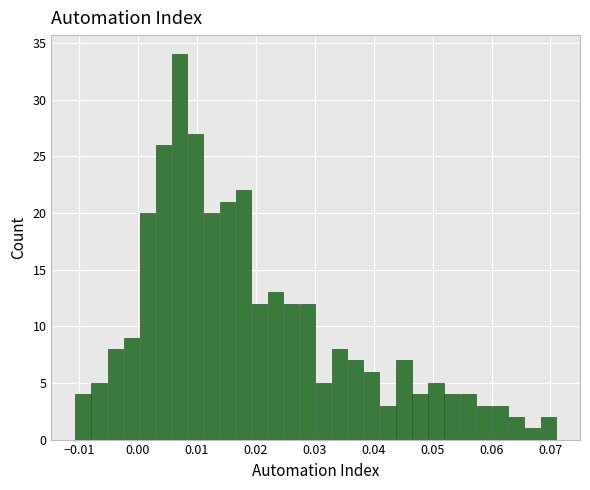

Around what value on the x-axis is the tallest bar? Give the approximate position of its centre, as read against the axis.

0.007